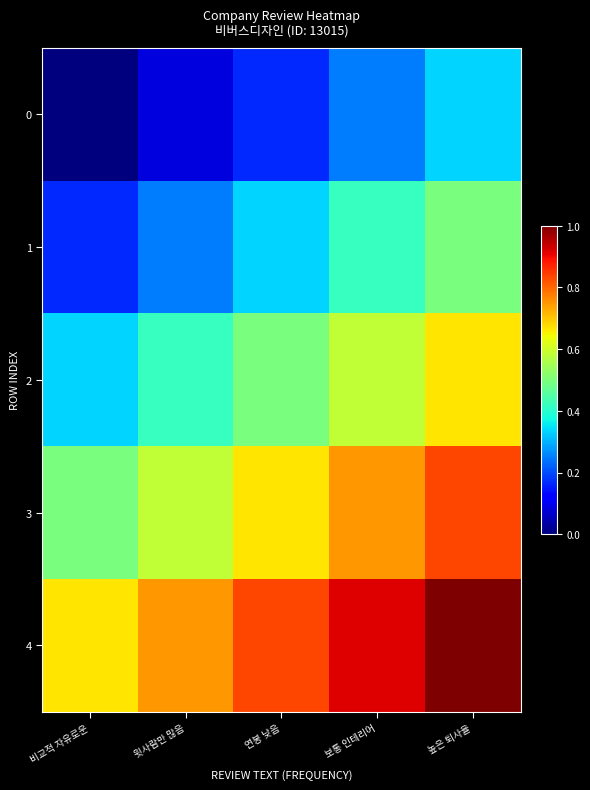

List the series in order of their peak value, highest first.

4, 3, 2, 1, 0